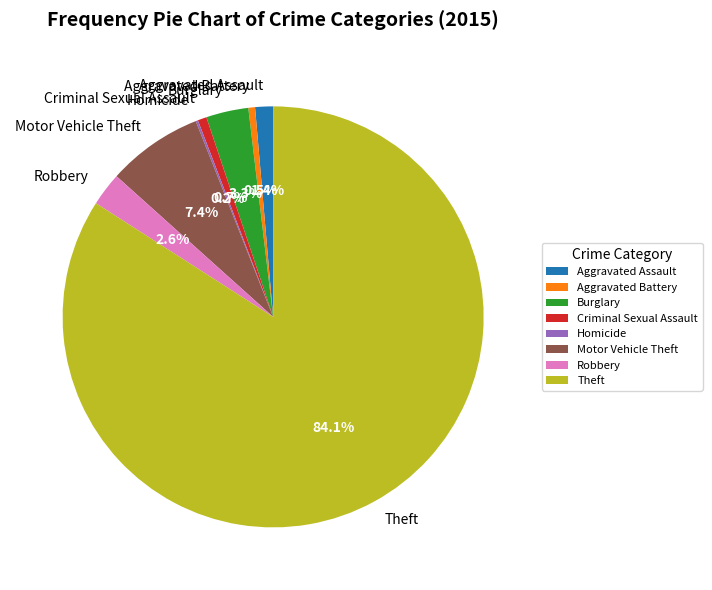

Does any single category account for the majority?

Yes